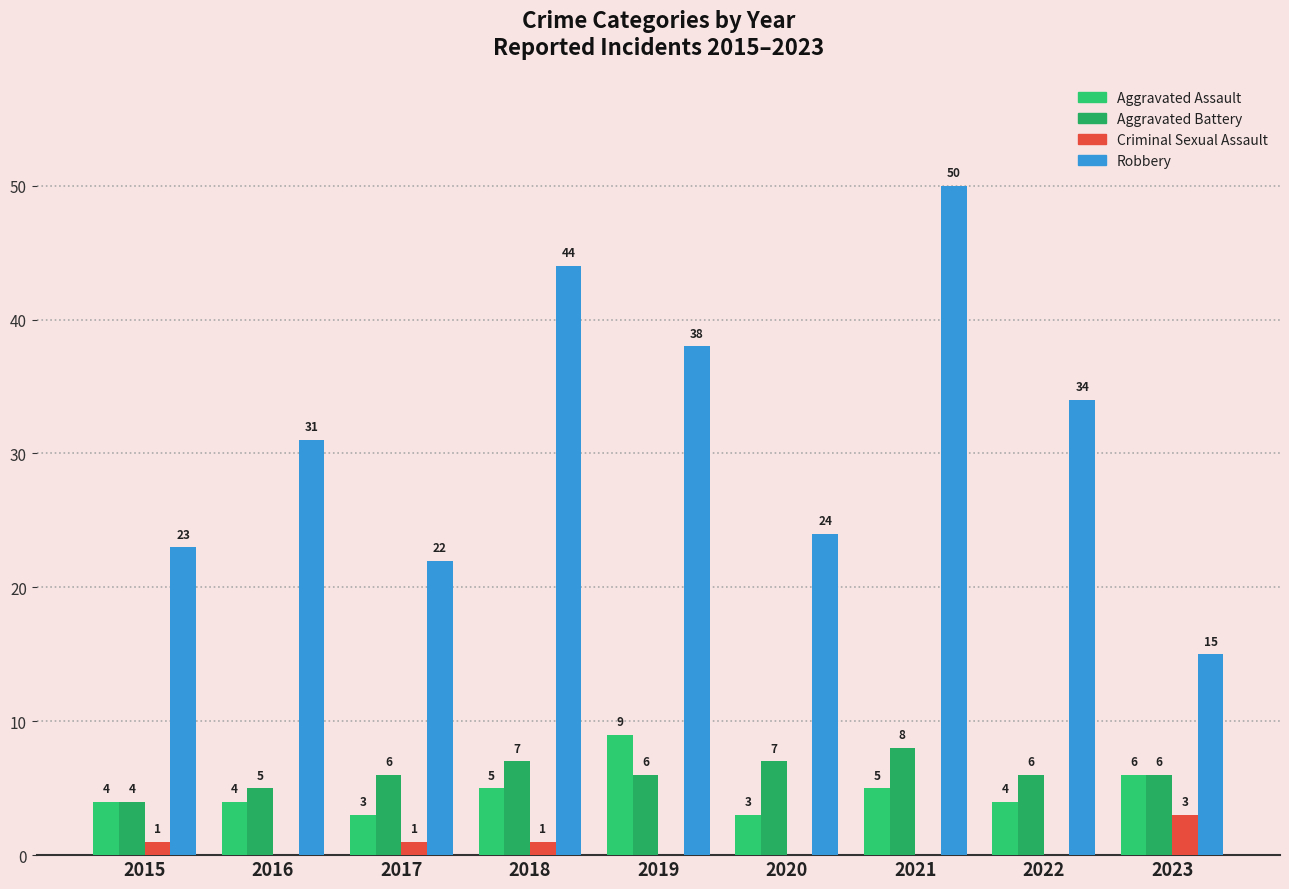

How many data points does each series have?

9